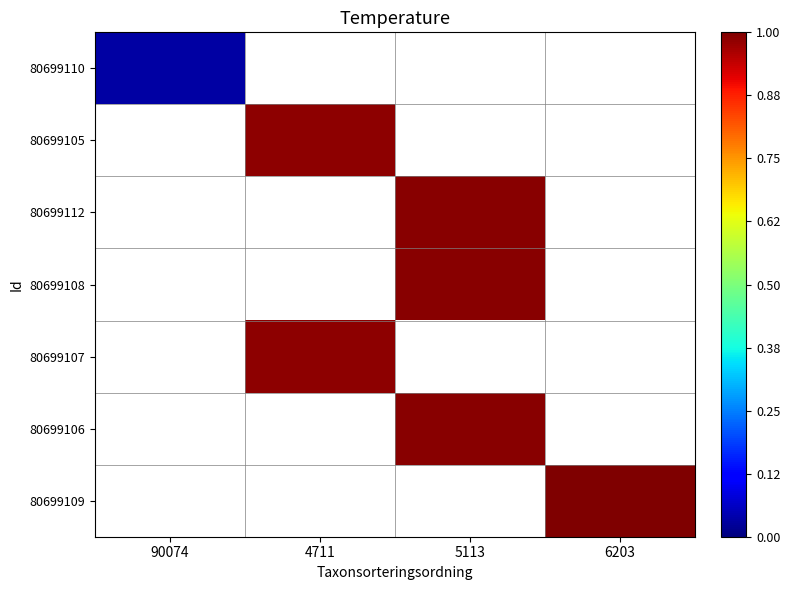

What is the smallest value displayed?

3298.0